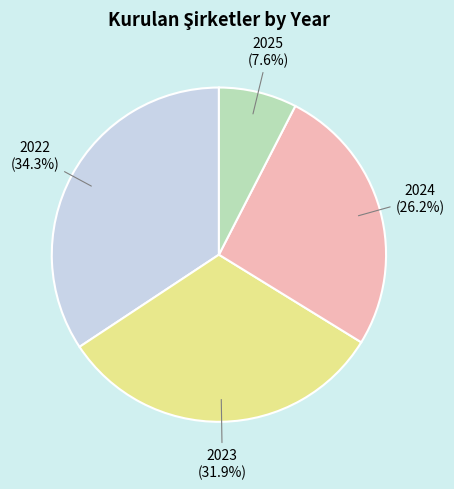

Approximately how many times larger is the value at 2022 compared to 2024?

1.3